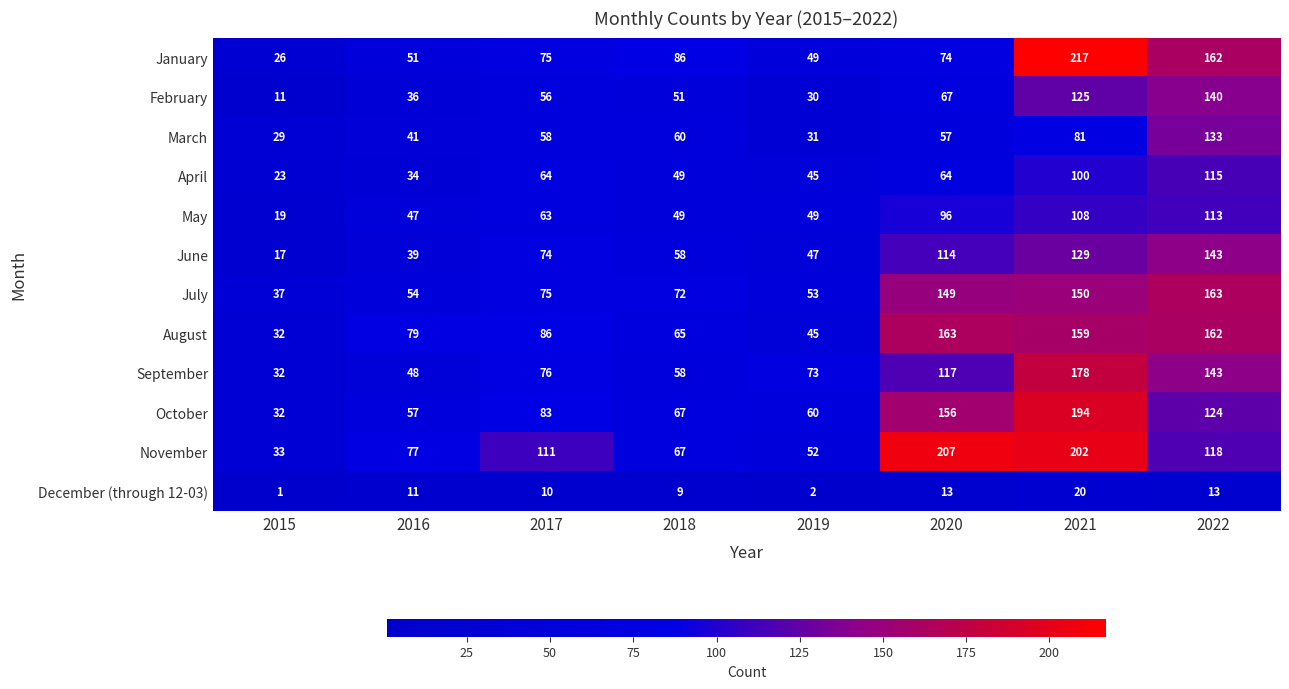

True or false: October has a value of 332 at 2021.

False